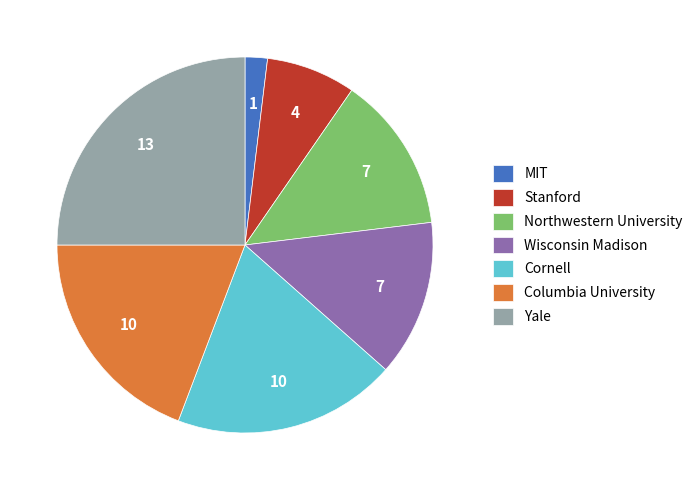

Is there a majority slice in this chart?

No